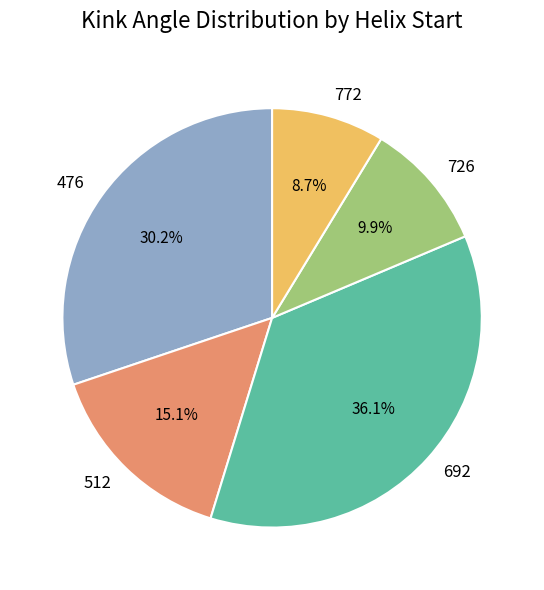

Between 772 and 726, which is larger?

726